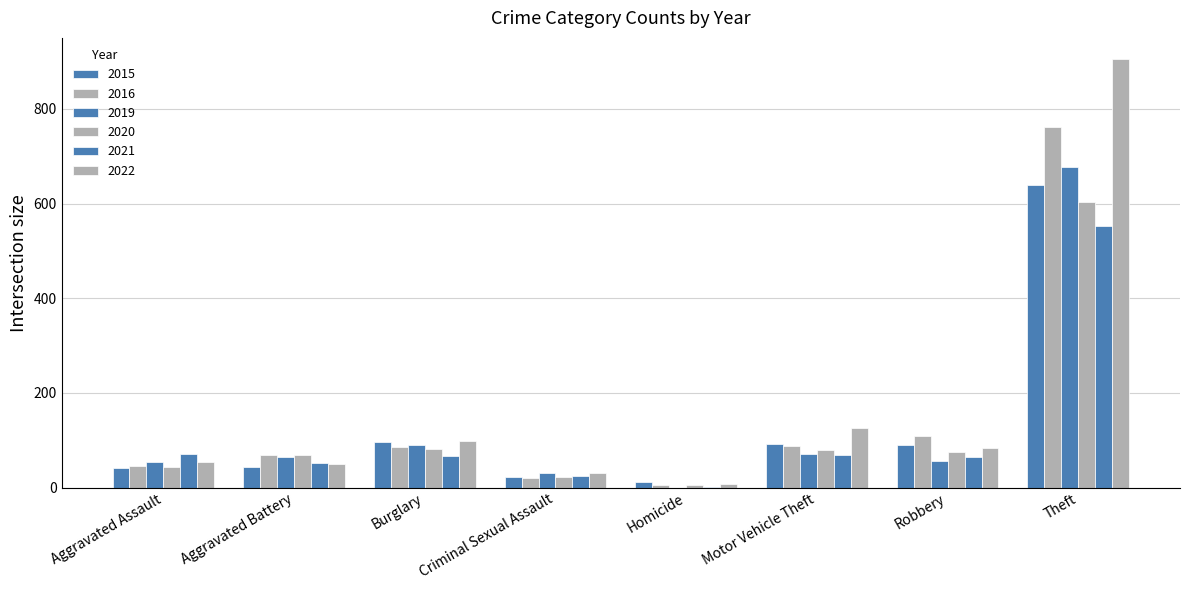

Reading right to left, what are all the values shown in this chart?

2015: Theft=639	Robbery=91	Motor Vehicle Theft=92	Homicide=11	Criminal Sexual Assault=22	Burglary=97	Aggravated Battery=43	Aggravated Assault=42
2016: Theft=761	Robbery=109	Motor Vehicle Theft=88	Homicide=5	Criminal Sexual Assault=20	Burglary=86	Aggravated Battery=68	Aggravated Assault=46
2019: Theft=677	Robbery=57	Motor Vehicle Theft=70	Homicide=0	Criminal Sexual Assault=30	Burglary=90	Aggravated Battery=65	Aggravated Assault=54
2020: Theft=603	Robbery=76	Motor Vehicle Theft=79	Homicide=5	Criminal Sexual Assault=23	Burglary=81	Aggravated Battery=69	Aggravated Assault=43
2021: Theft=553	Robbery=64	Motor Vehicle Theft=68	Homicide=2	Criminal Sexual Assault=24	Burglary=67	Aggravated Battery=51	Aggravated Assault=71
2022: Theft=905	Robbery=83	Motor Vehicle Theft=126	Homicide=8	Criminal Sexual Assault=31	Burglary=98	Aggravated Battery=50	Aggravated Assault=53